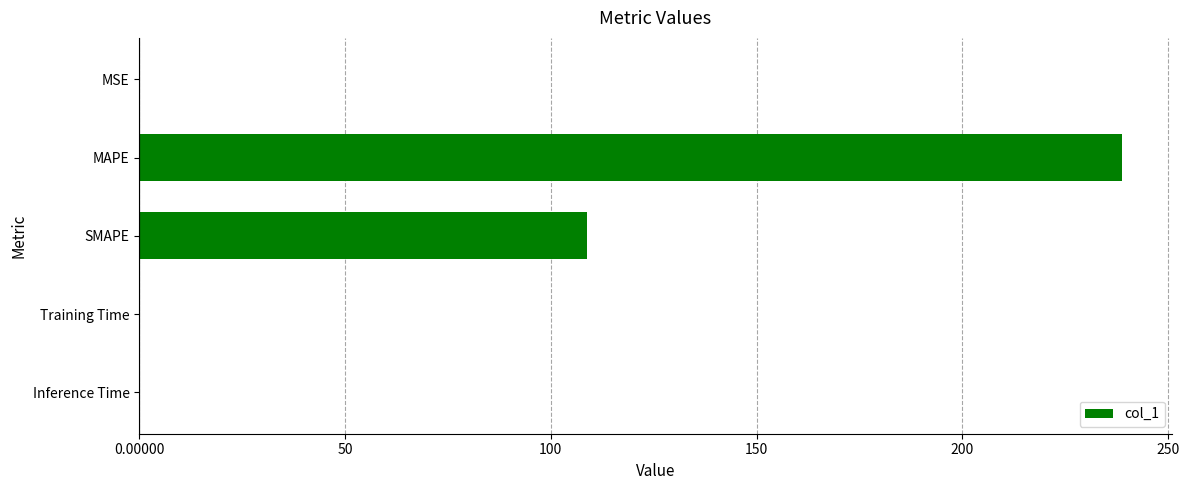

How many series are shown in this chart?

1